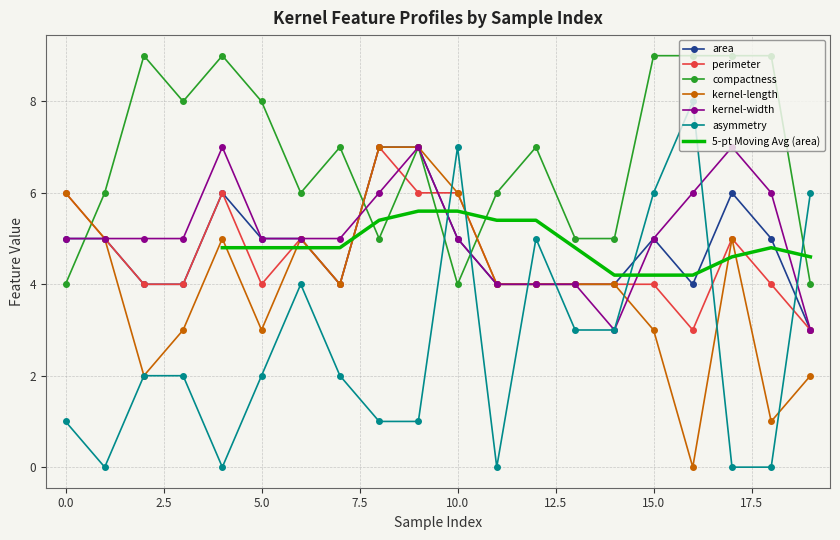

What is the difference between the second highest and minimum values in the kernel-length series?

7